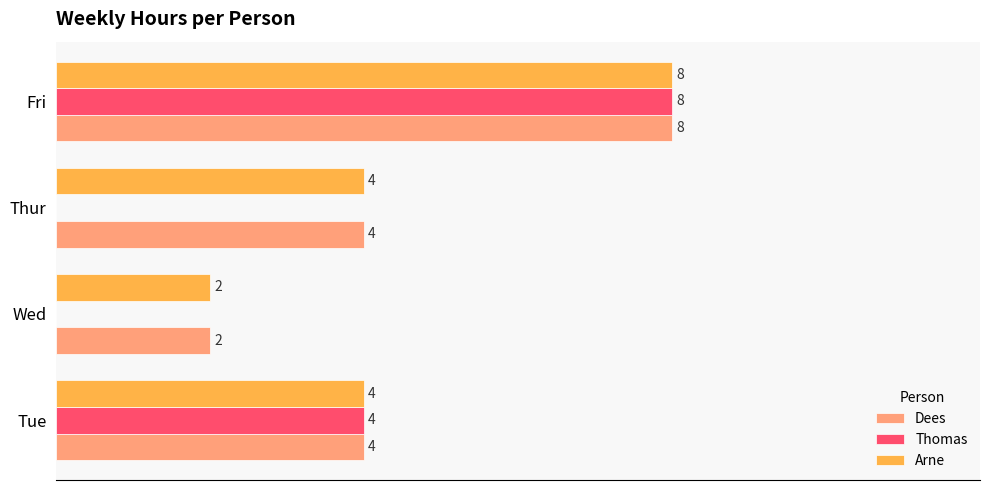

Is the value of Dees at Fri greater than the value of Thomas at Tue?

Yes